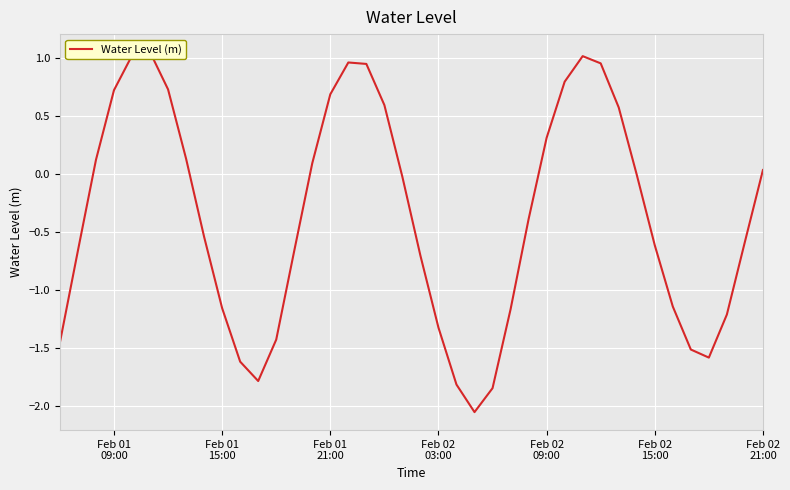

Does the chart display data point markers on the line(s)?

No